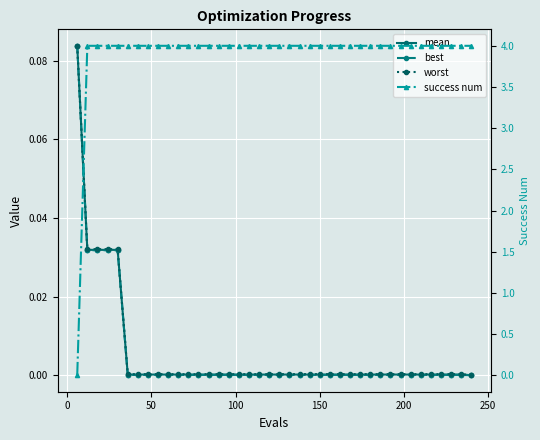

How many data points does each series have?

40